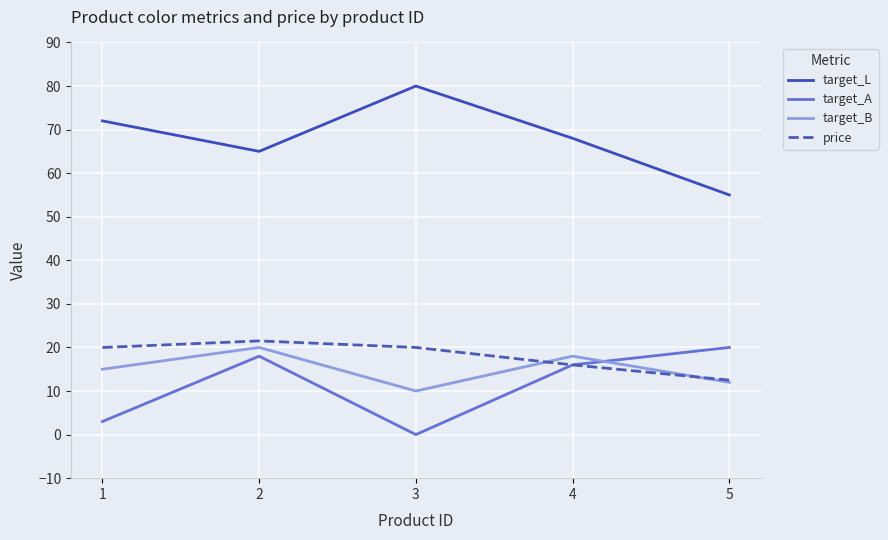

What are all the series names shown in the legend?

target_L, target_A, target_B, price